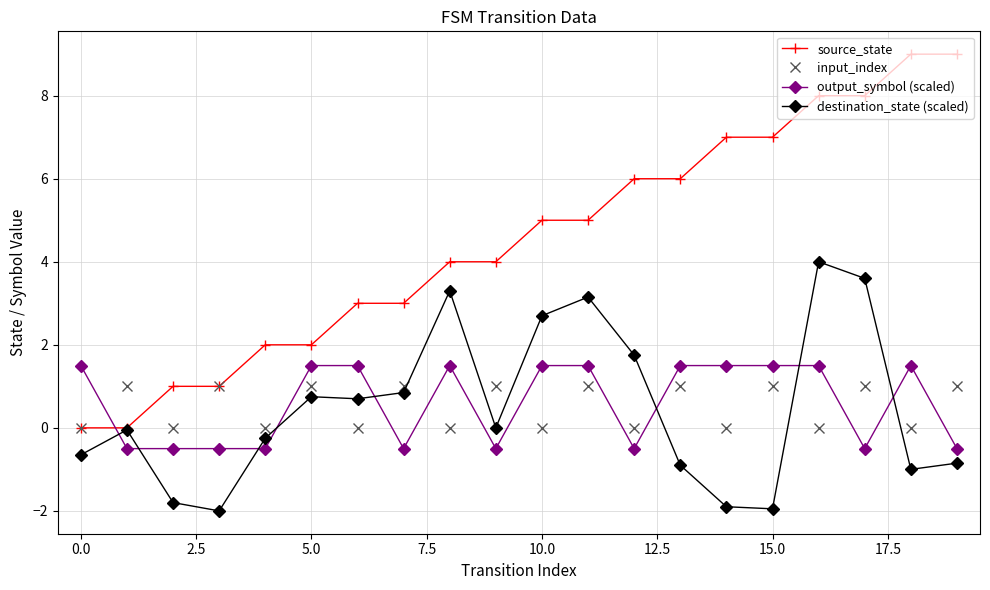

List the series in order of their peak value, highest first.

source_state, destination_state (scaled), output_symbol (scaled), input_index